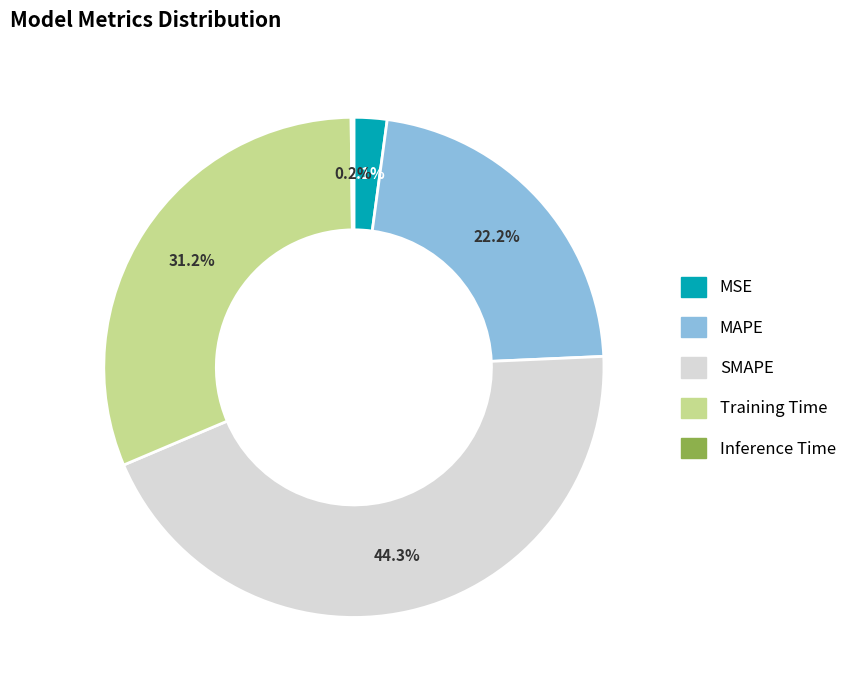

What portion of the pie excludes SMAPE?

55.7%